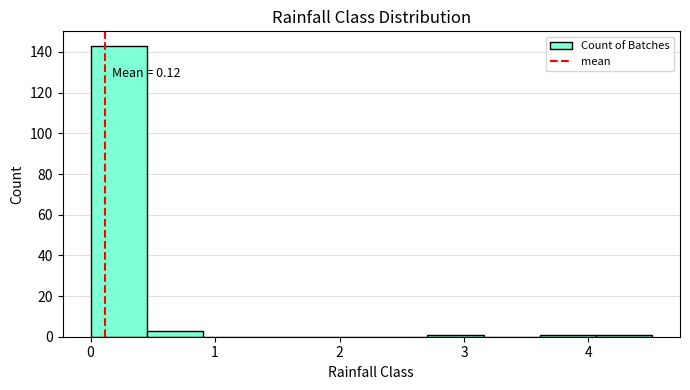

Which range on the x-axis has the tallest bar?

0.0 to 0.5